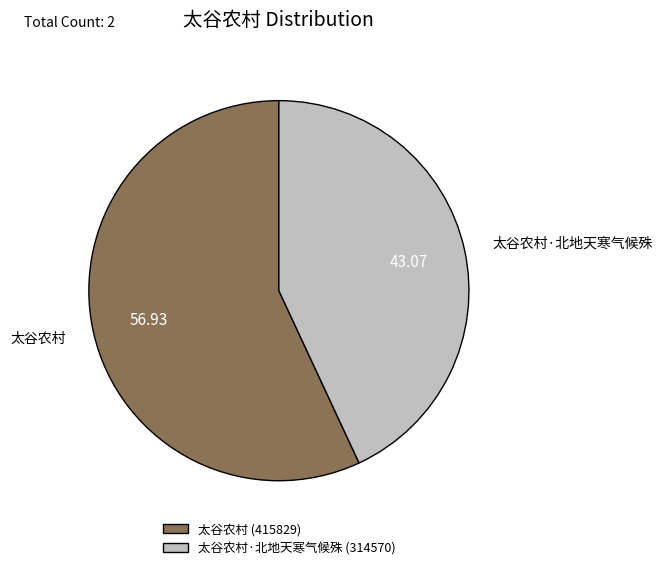

Which category has the biggest portion of the pie?

太谷农村